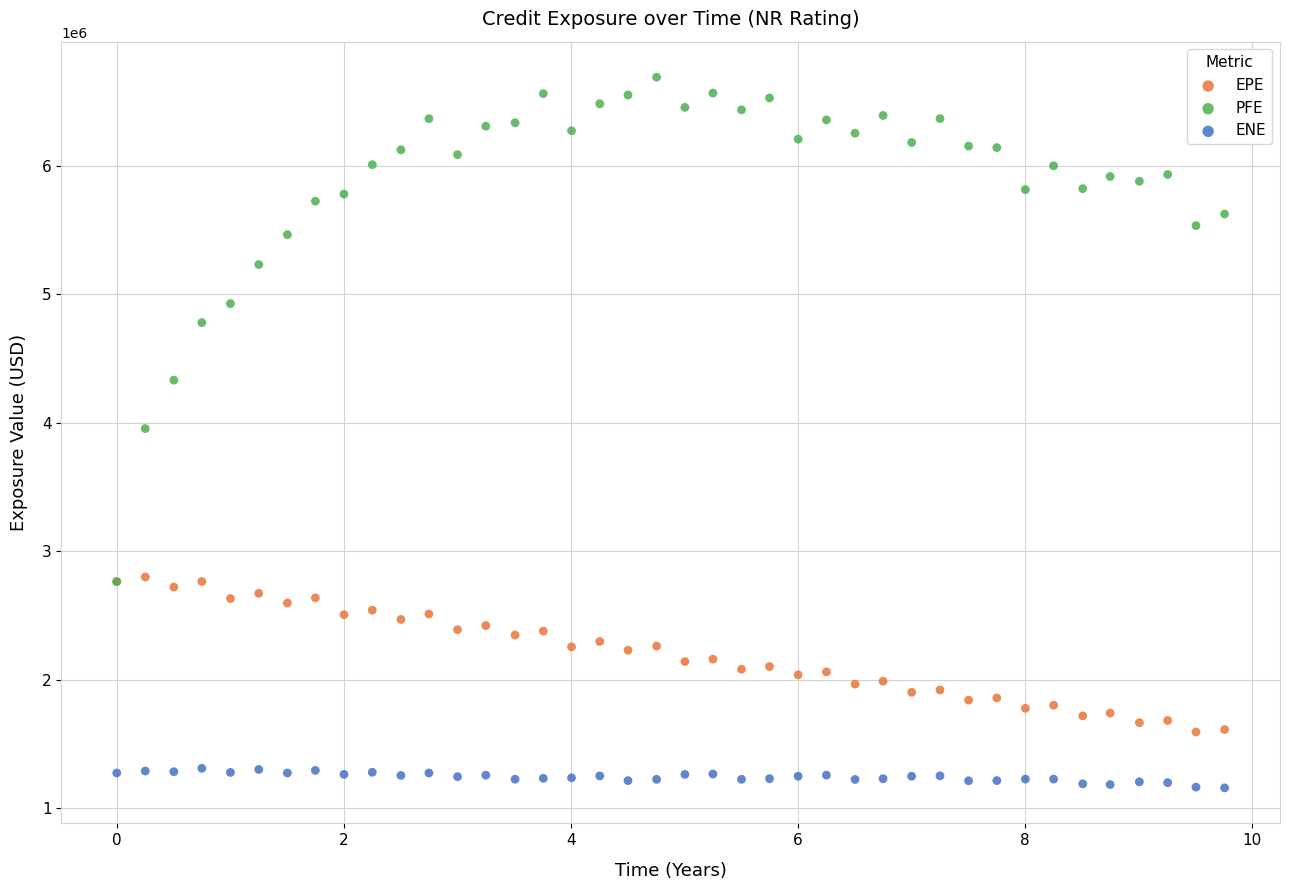

What are all the series names shown in the legend?

EPE, PFE, ENE